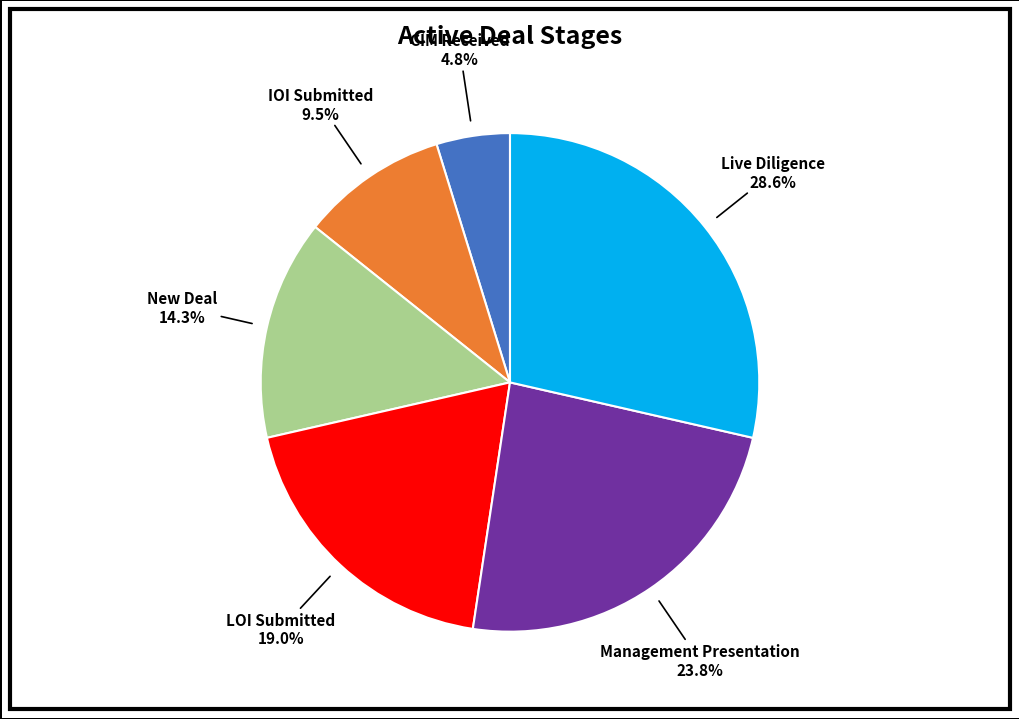

Rank the categories by value from highest to lowest.

Live Diligence, Management Presentation, LOI Submitted, New Deal, IOI Submitted, CIM Received